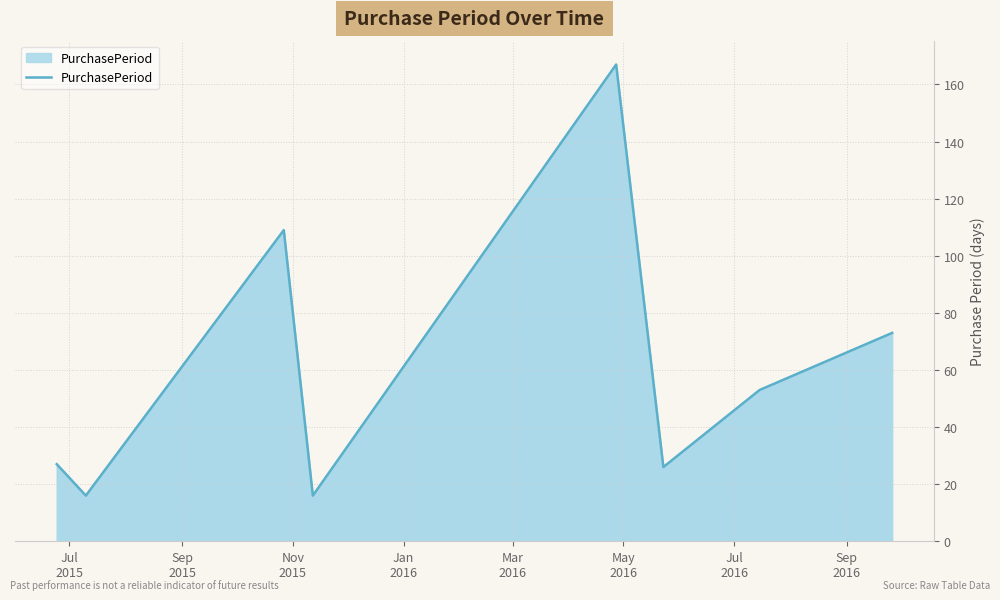

How many lines are shown in the chart?

1